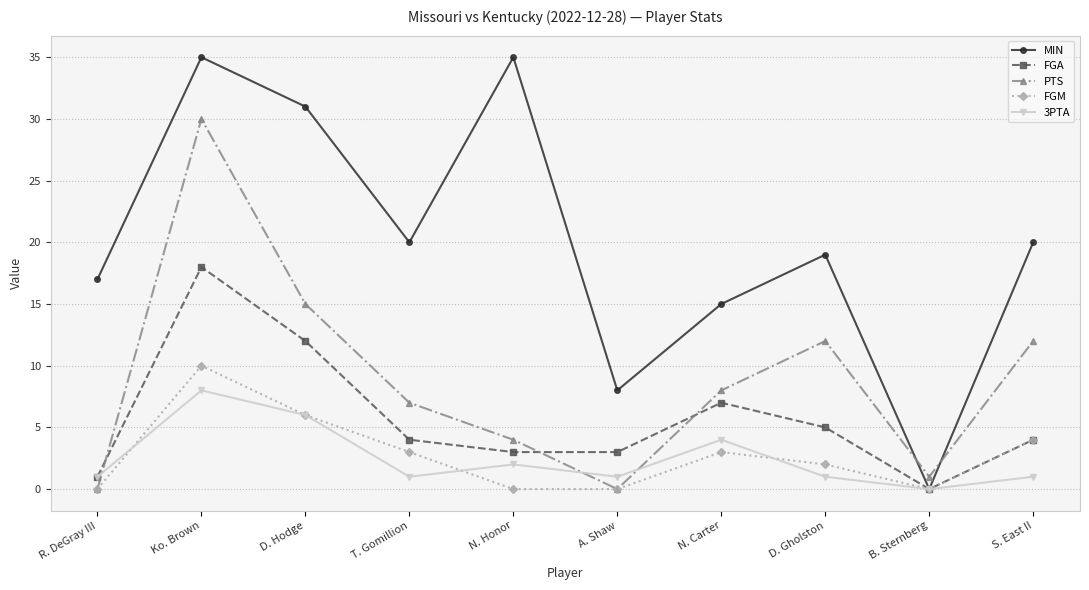

What is the total value across all series at T. Gomillion?

35